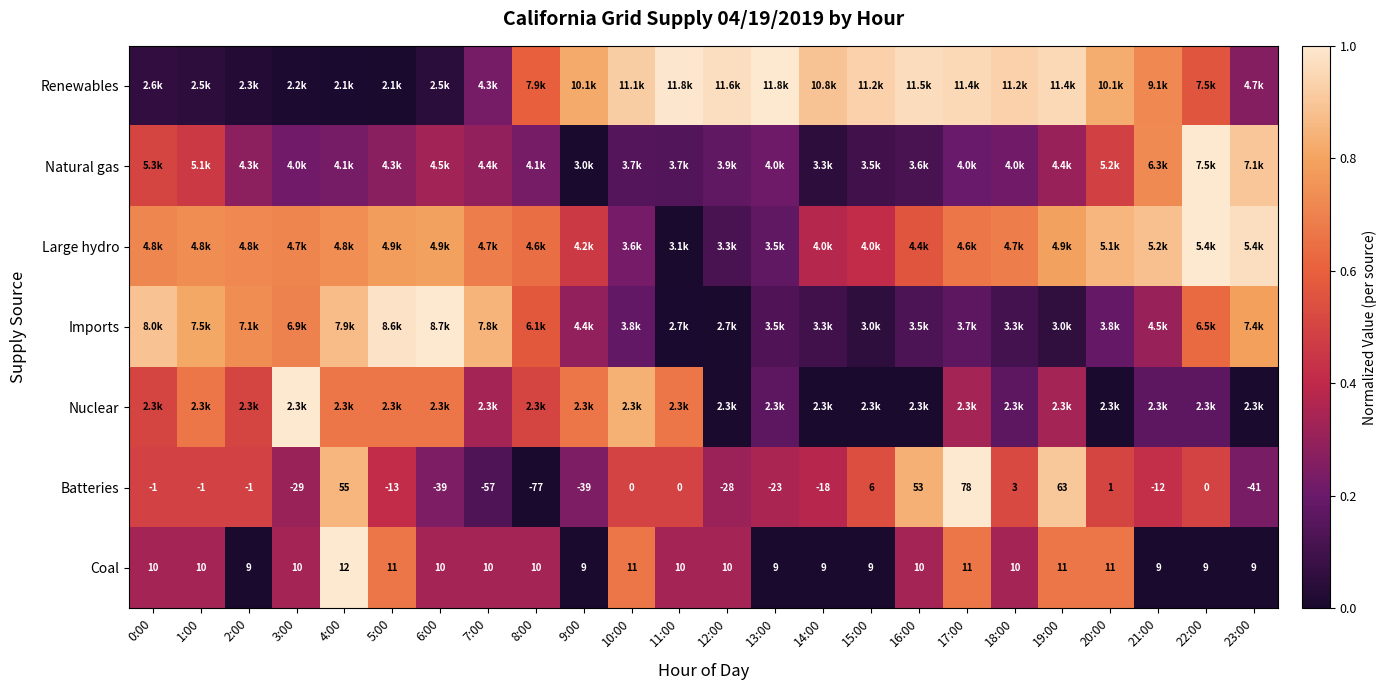

What is the maximum value for Natural gas?

1.0